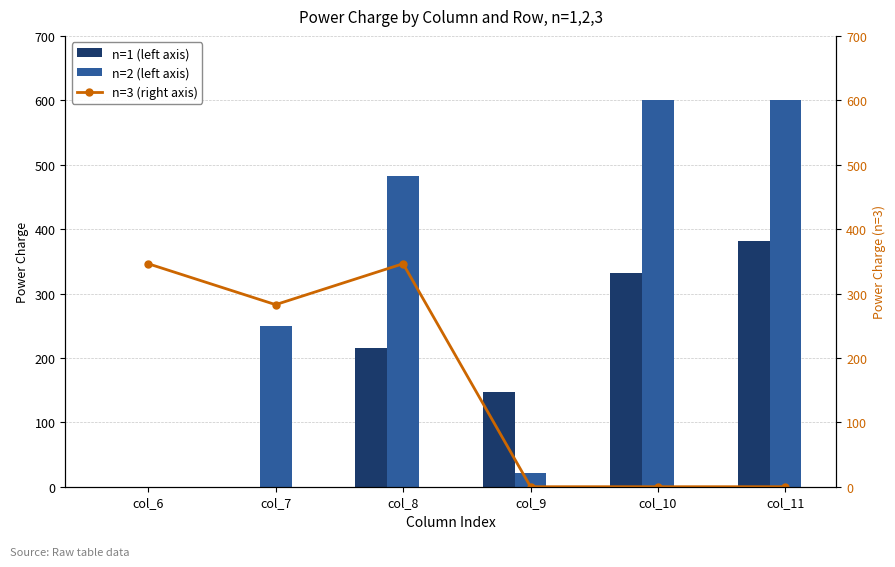

Is it true that n=1 (left axis) equals 202.3 at col_11?

False